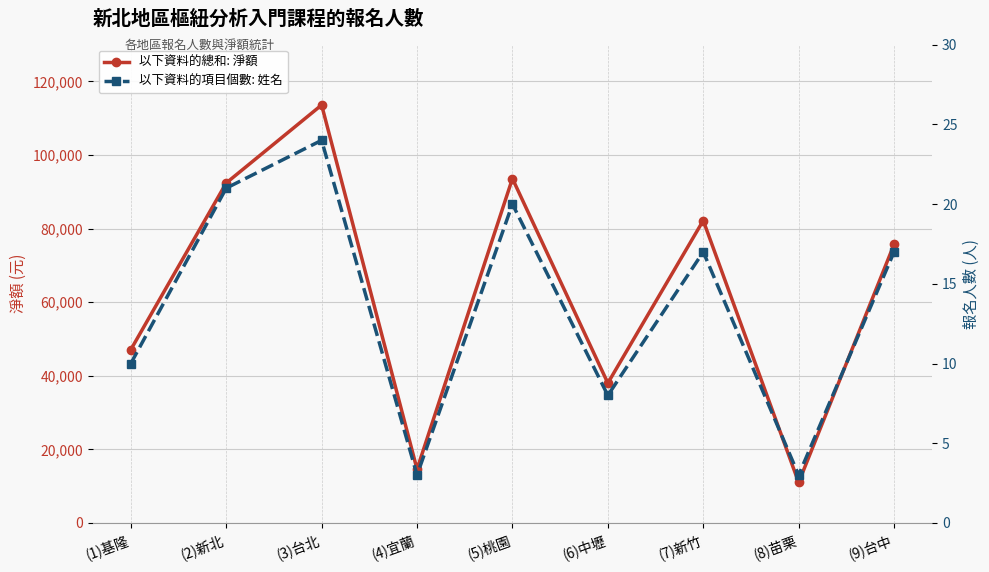

At which category is the sum across all series the highest?

(3)台北